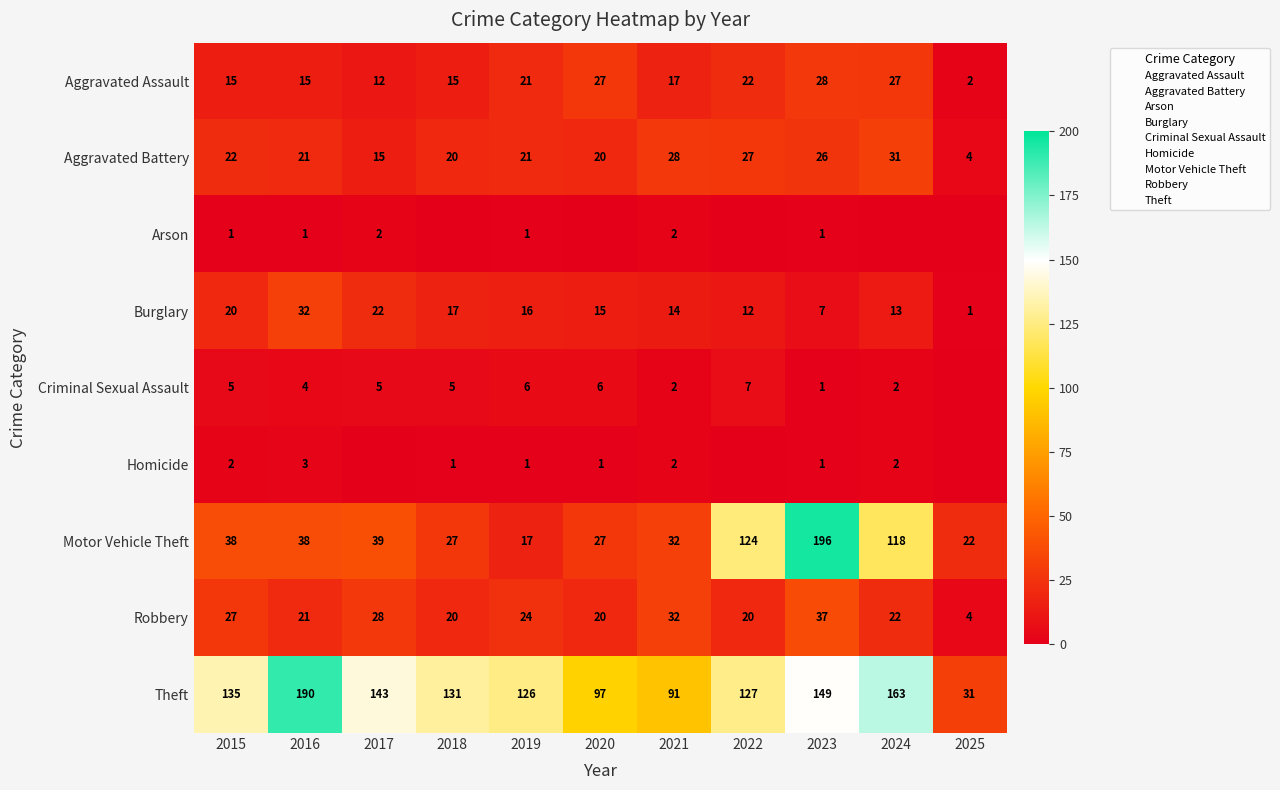

What is the average value of the Aggravated Battery series?

21